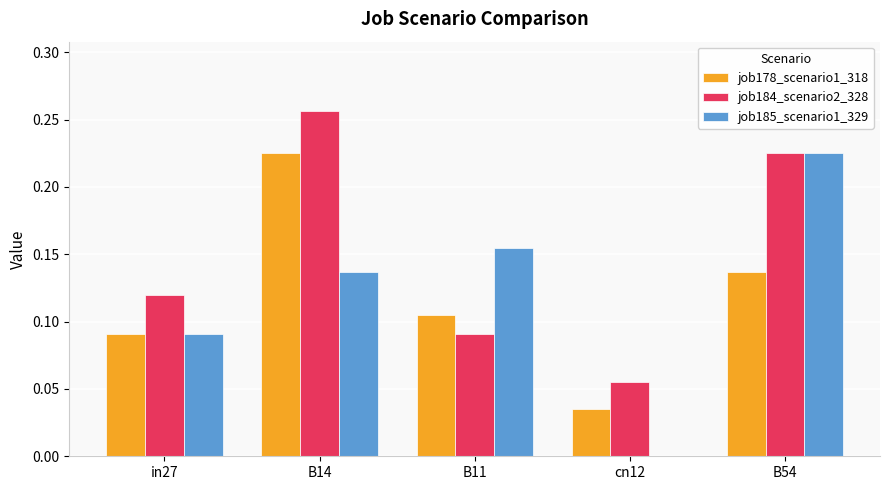

Are the bars horizontal?

No